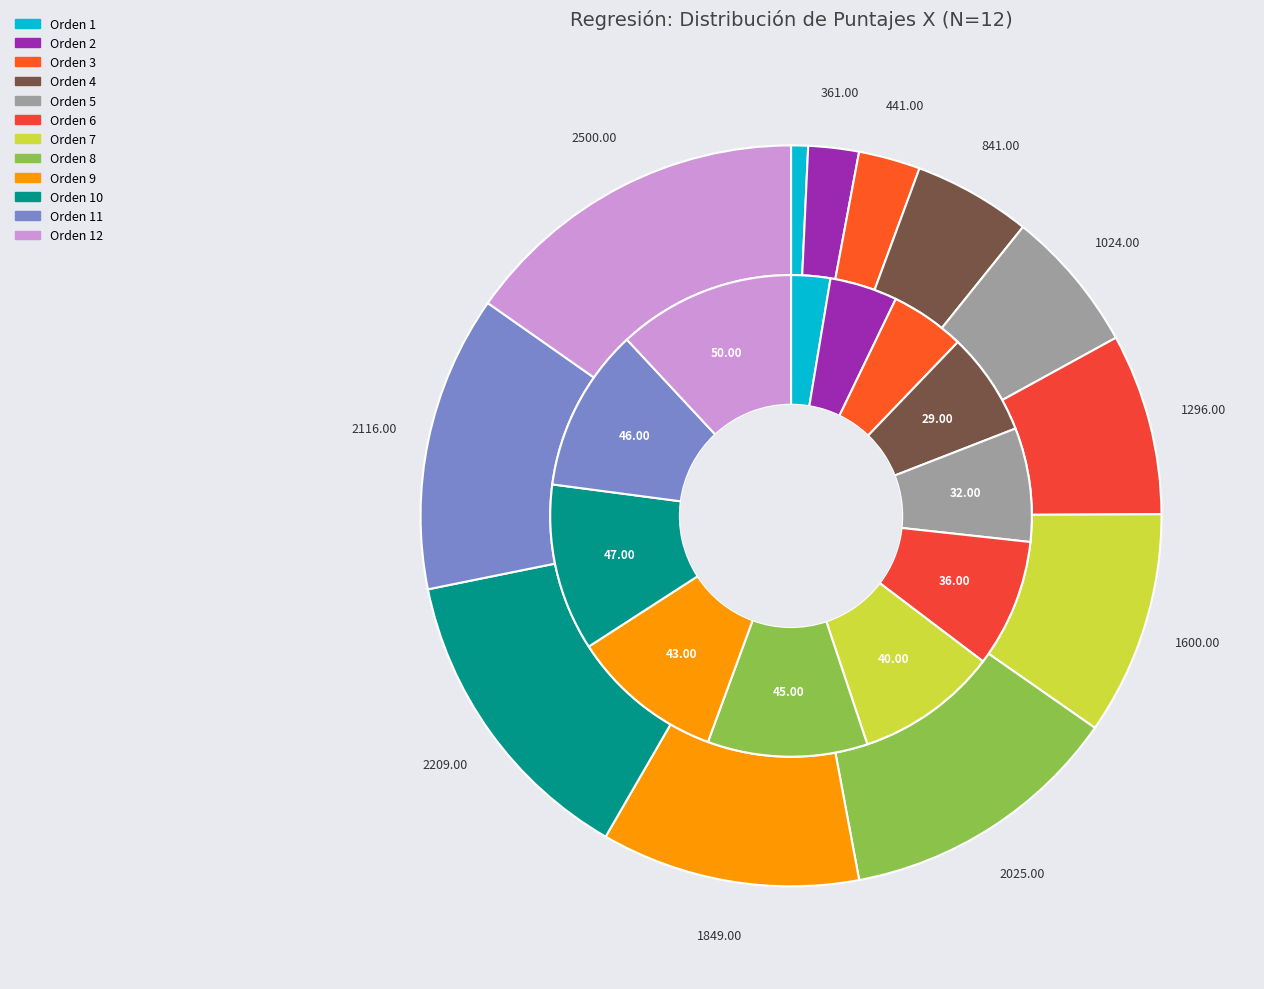

What is the spread (max minus min) of values at 7?

1560